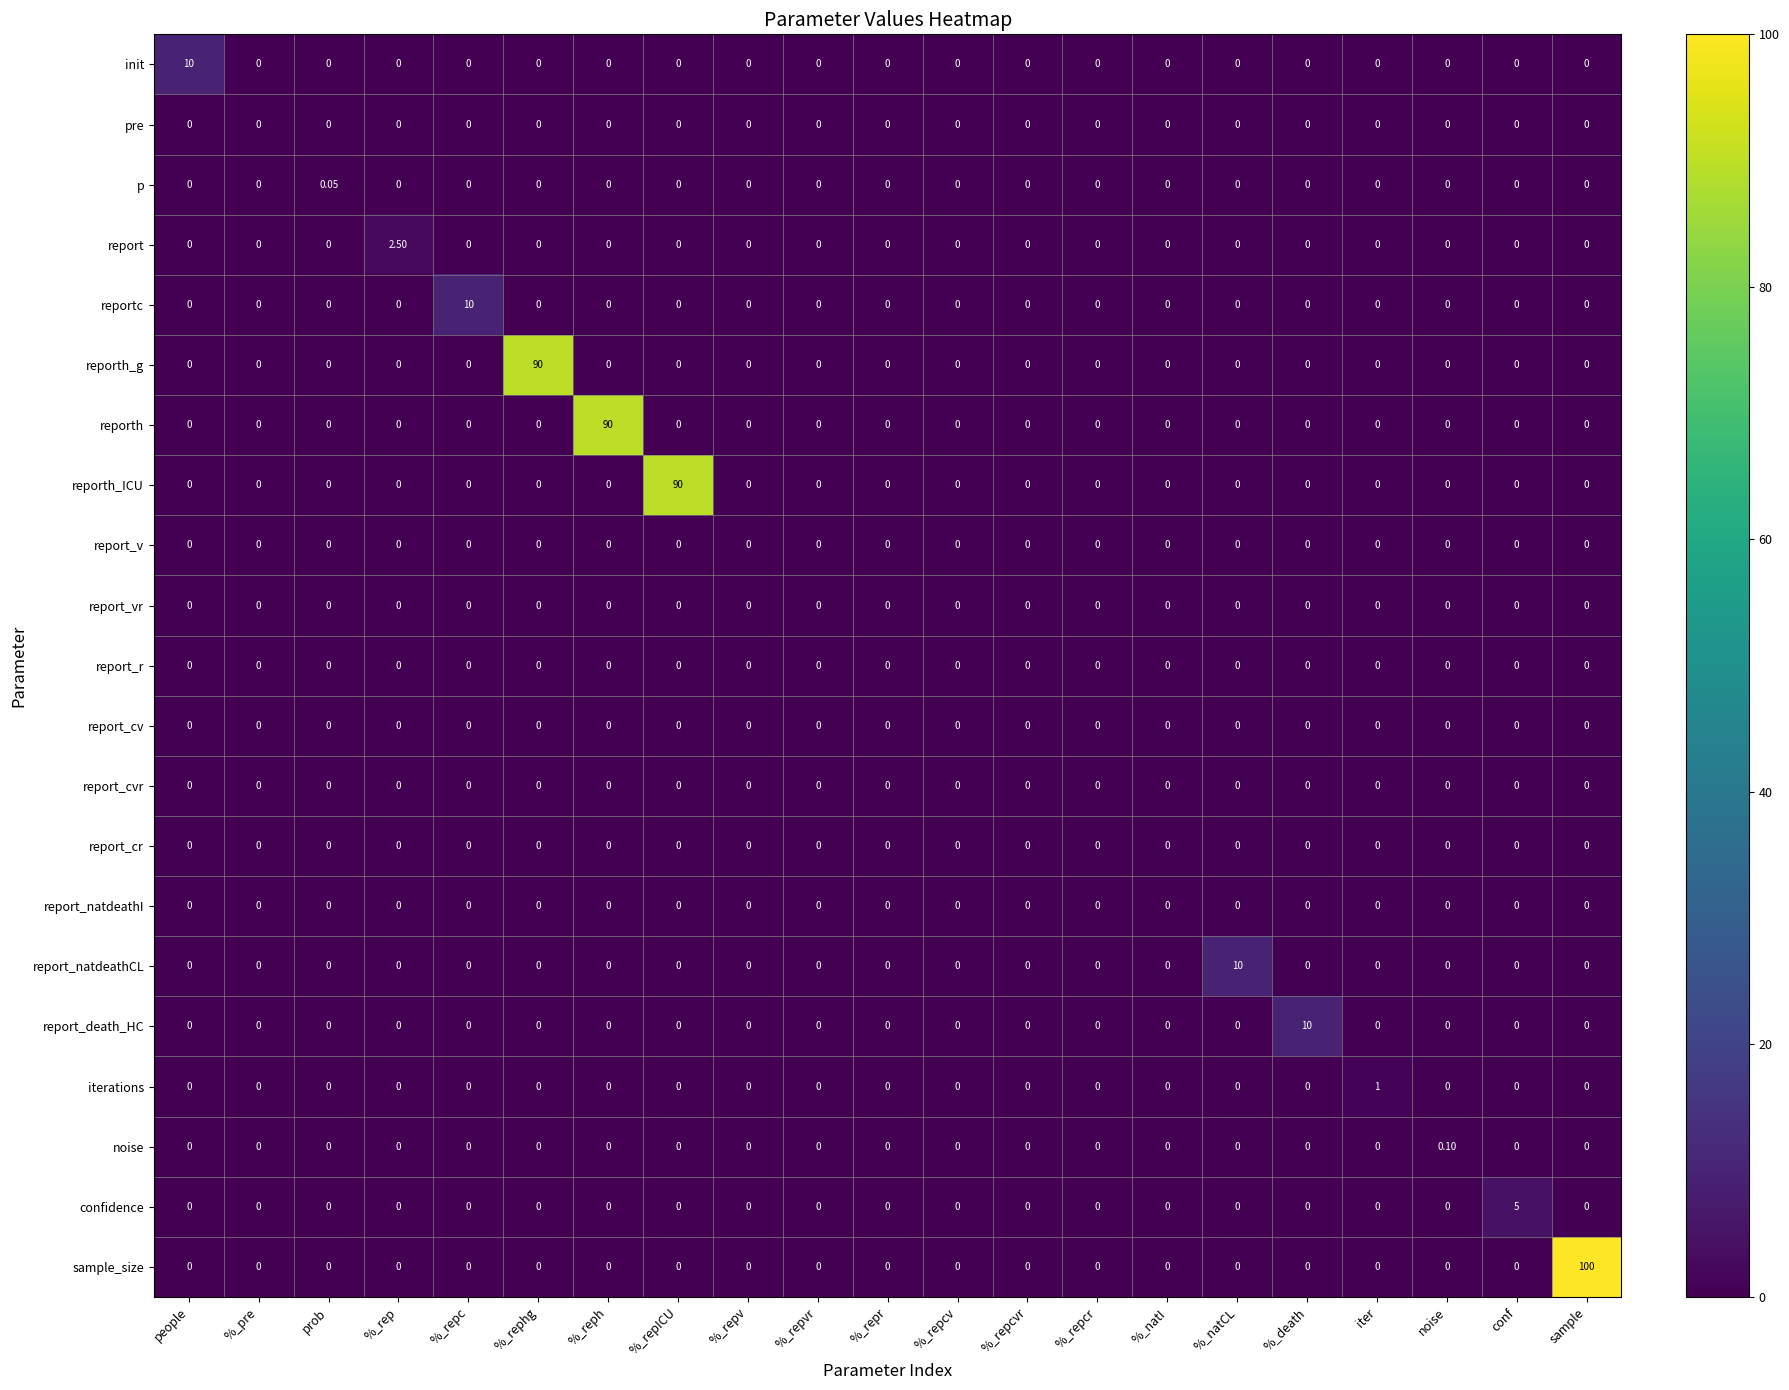

At which category does the chart reach its peak across all series?

sample